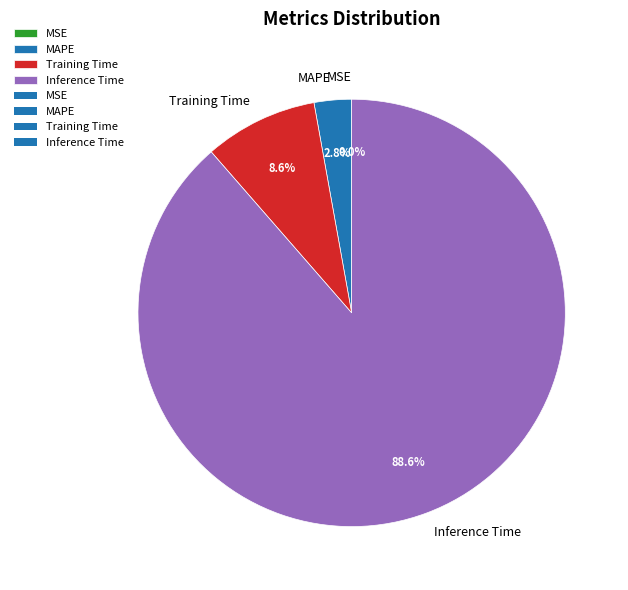

Count the number of slices in the pie.

5